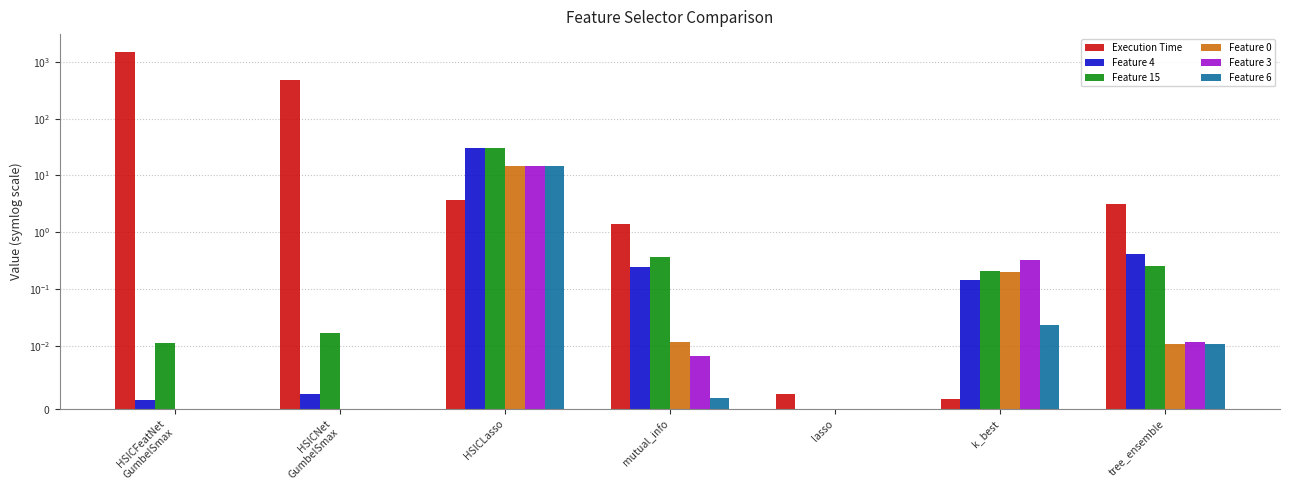

Between HSICNet
GumbelSmax and k_best, which is larger?

HSICNet
GumbelSmax